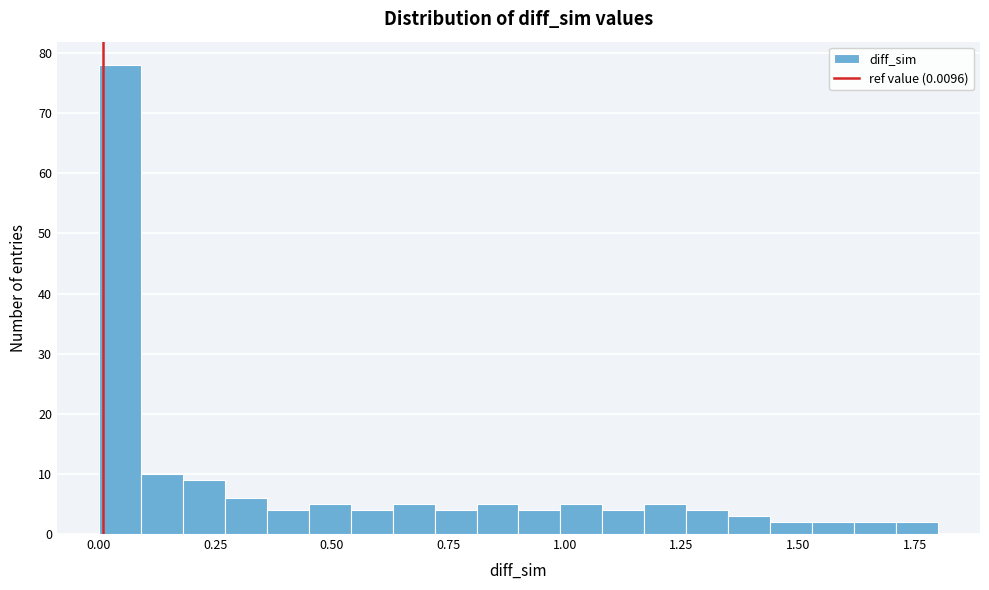

Read against the x-axis, roughly where is the centre of the tallest bar?

0.05